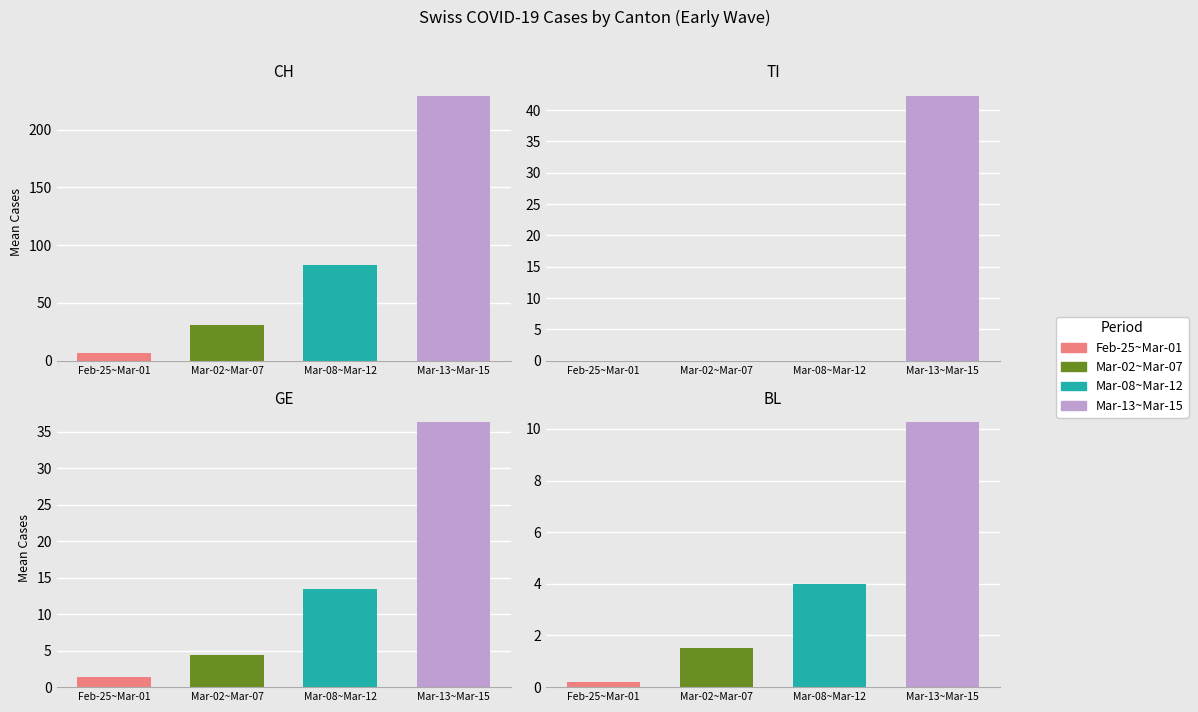

What is the label of the 1st bar from the left?

Feb-25~Mar-01